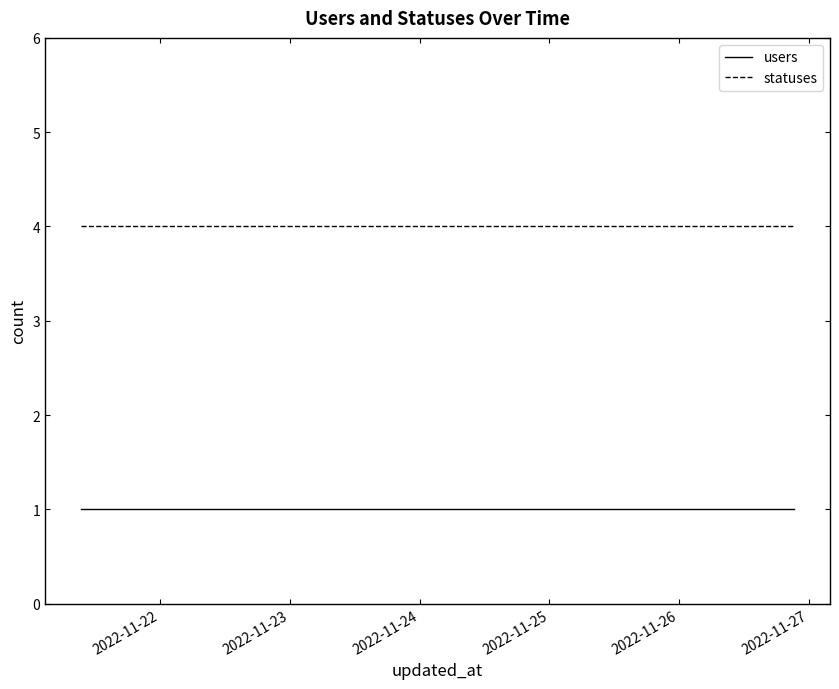

What is the greatest value displayed?

4